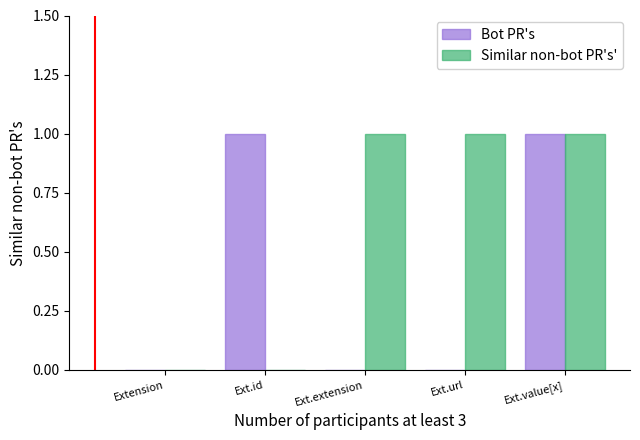

Reading left to right, transcribe all the data shown in this chart.

Bot PR's: 0	1	0	0	1
Similar non-bot PR's': 0	0	1	1	1